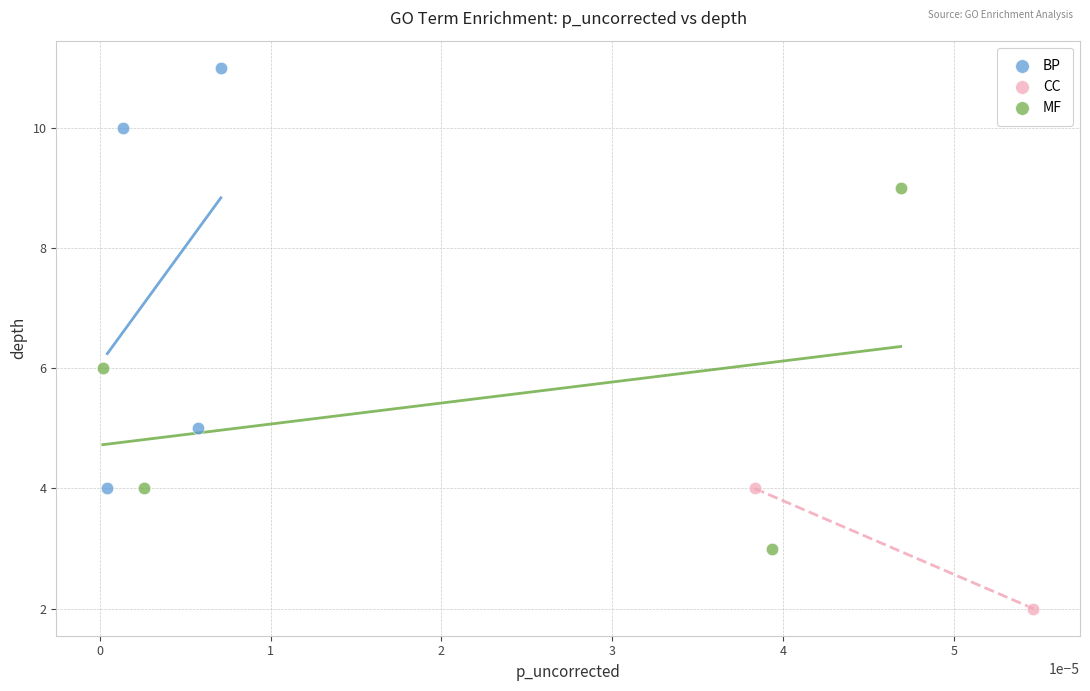

What are all the series names shown in the legend?

BP, CC, MF